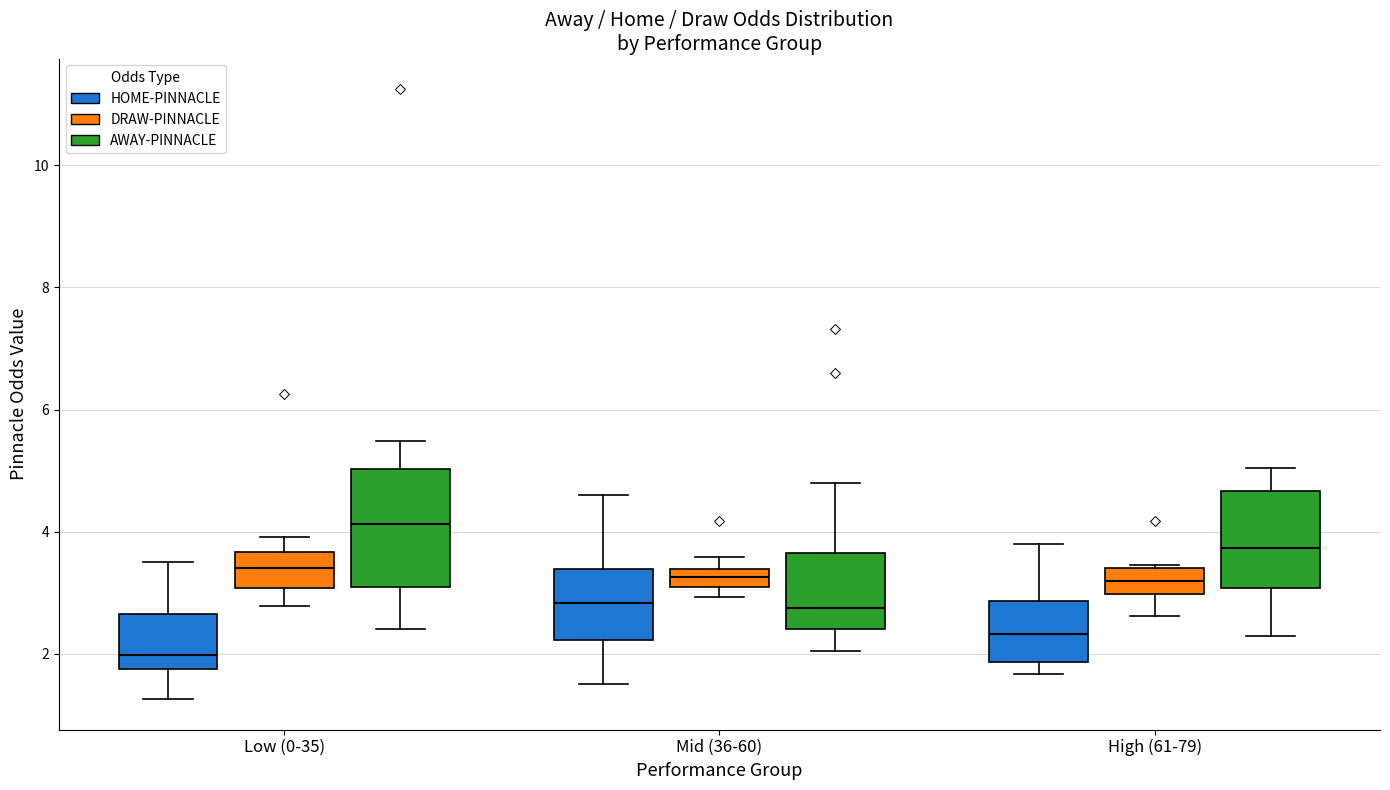

Which box is the tallest, from its lower edge to its upper edge?

Low (0-35) (AWAY-PINNACLE)